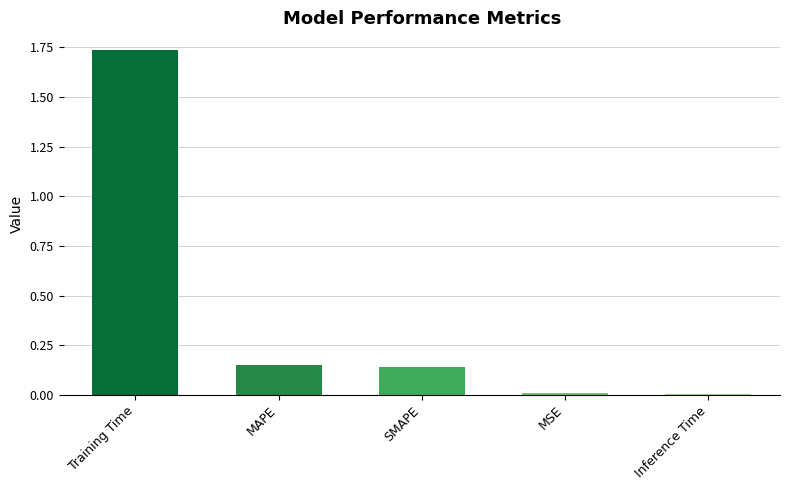

What is the sum of all values?

2.0